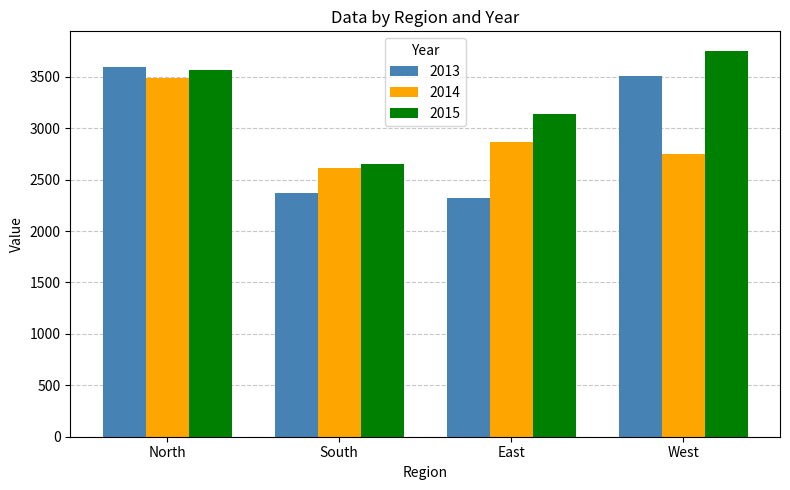

At which label is 2013 closest to 2960?

West